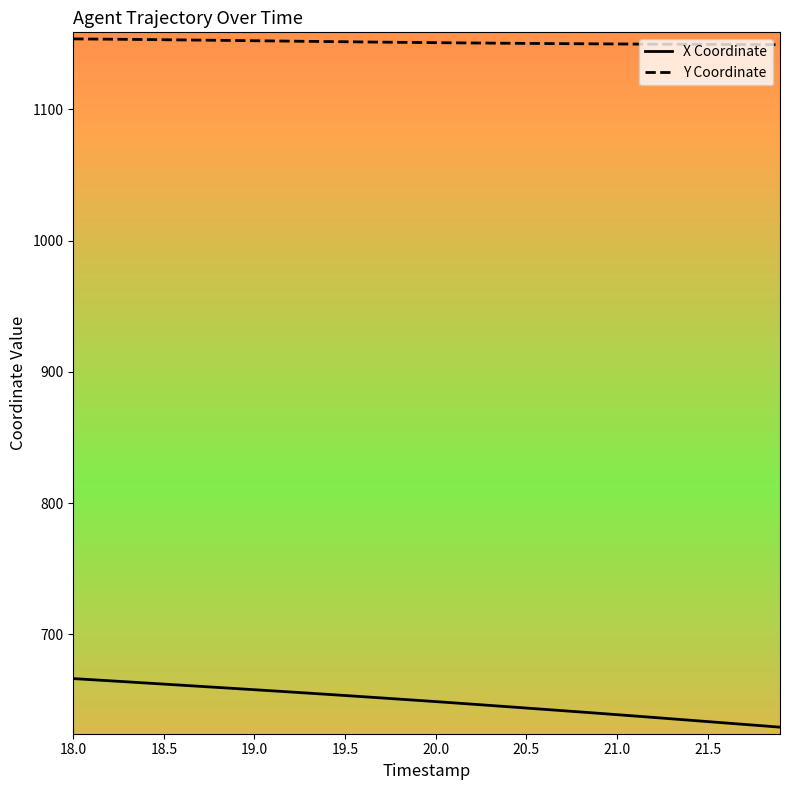

What is the minimum value for X Coordinate?

629.1